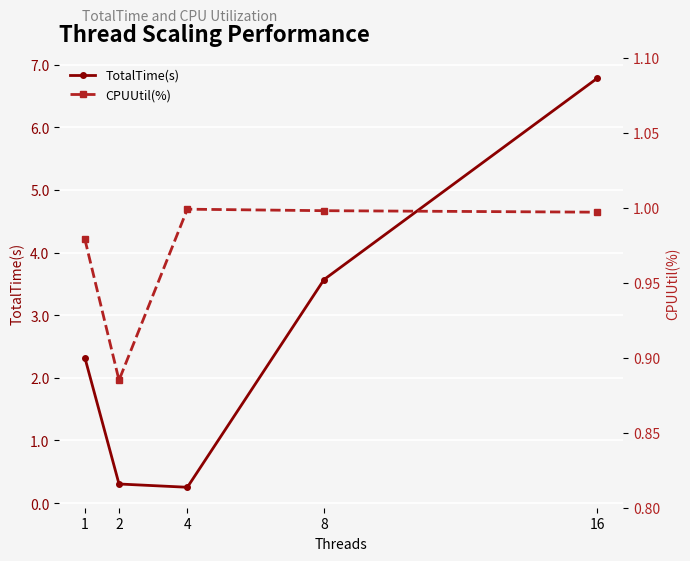

At which category does CPUUtil(%) reach its first local peak?

4